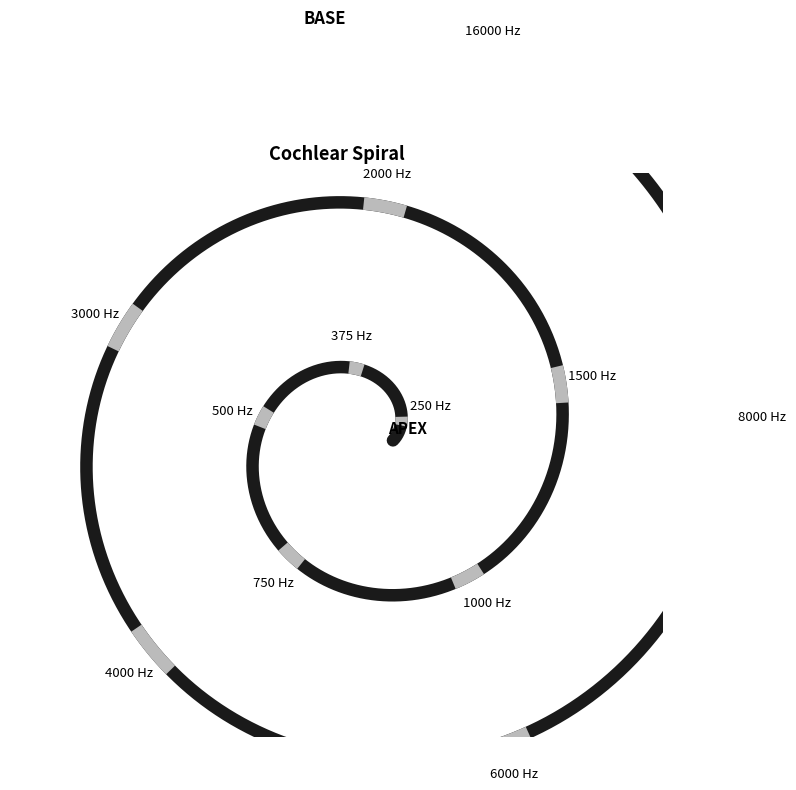

Does 14.000001 account for over 50% of the chart?

No